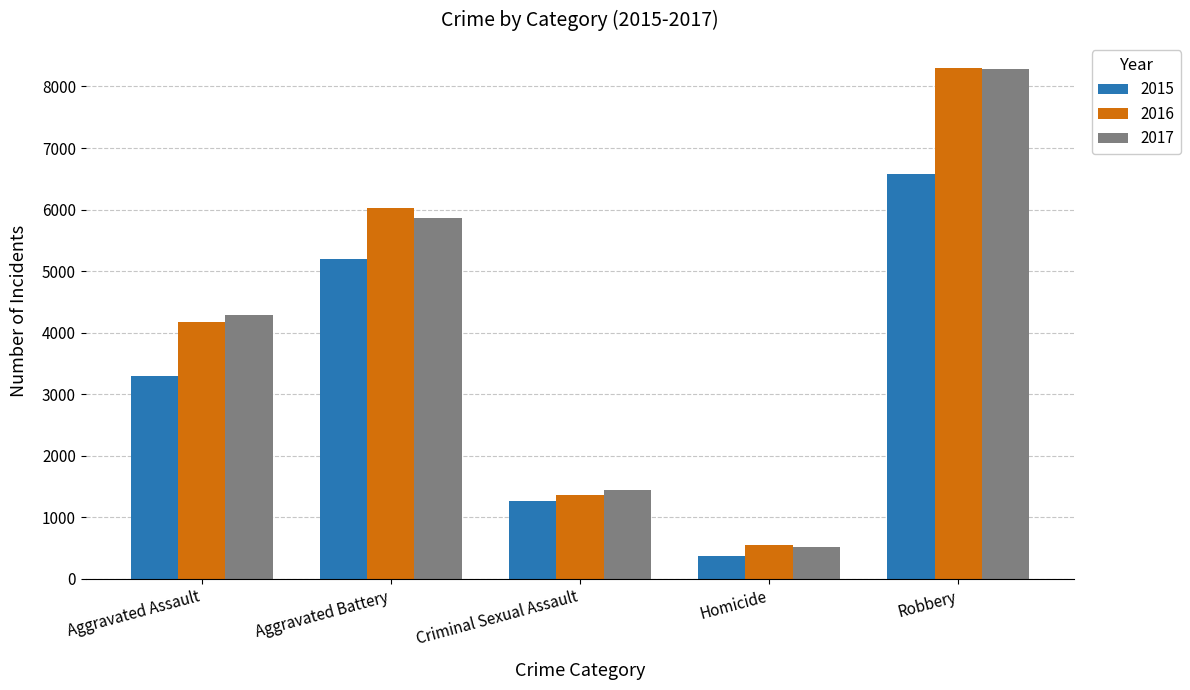

What is the label of the 3rd bar from the left?

Criminal Sexual Assault